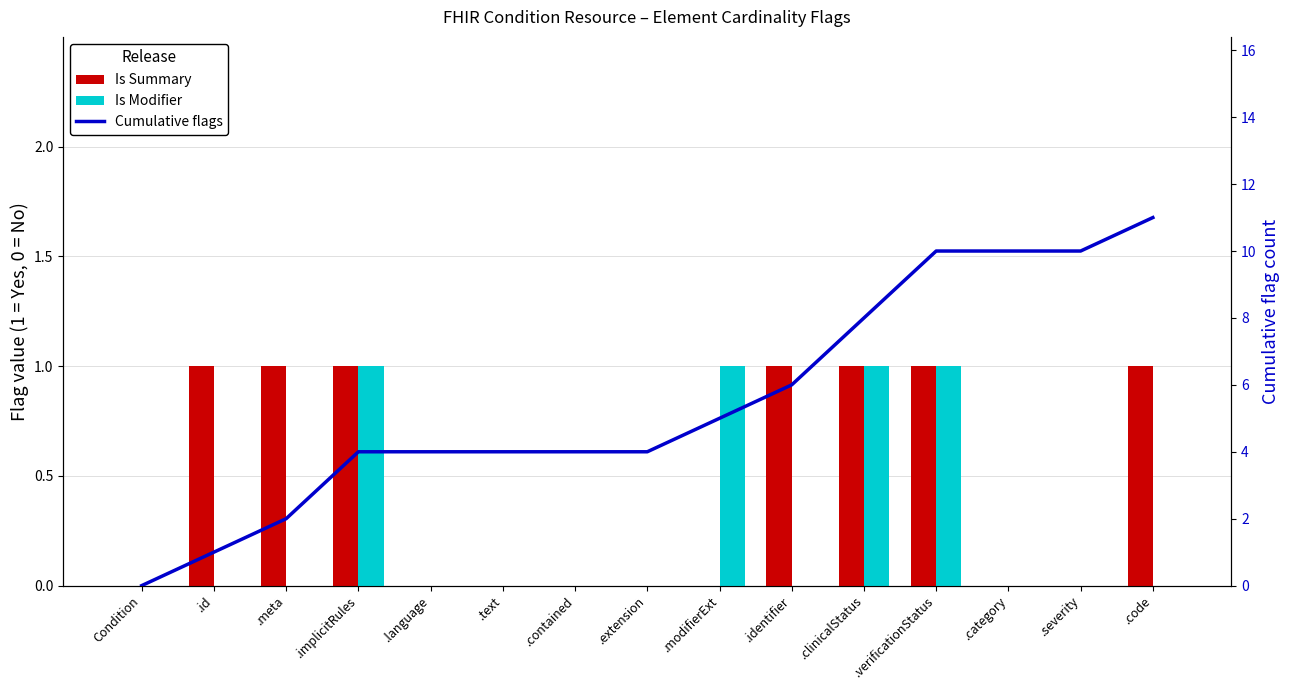

Which has a higher value, .contained or .modifierExt?

.contained